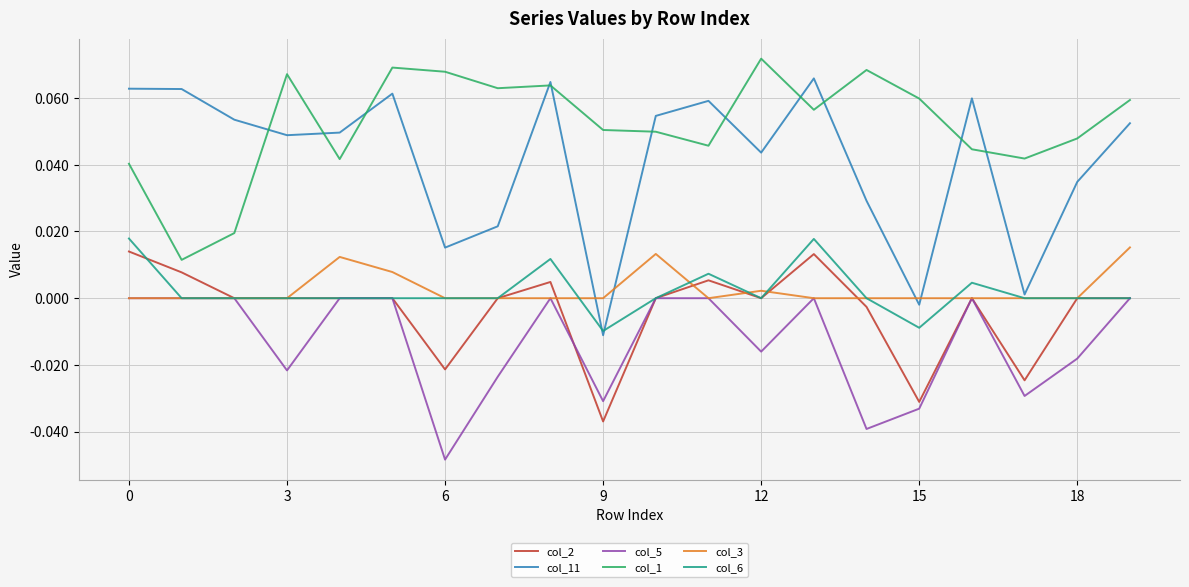

Which series has the widest spread of values?

col_11